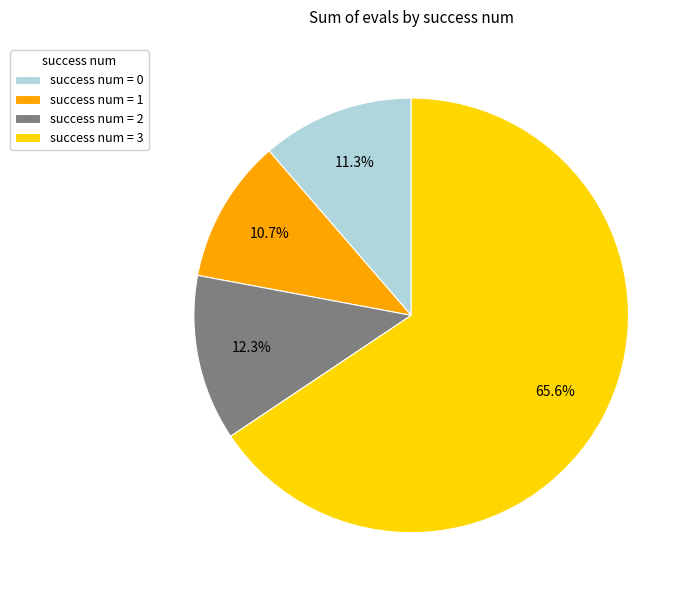

To the nearest percent, what is the difference between the largest and smallest slice percentages?

55%